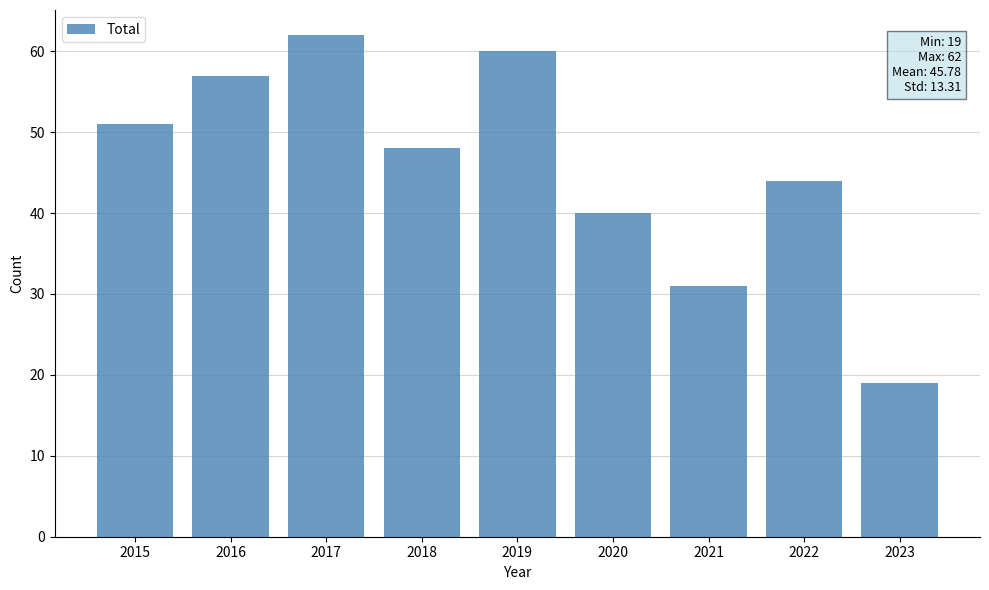

Reading left to right, what are all the values shown in this chart?

51	57	62	48	60	40	31	44	19